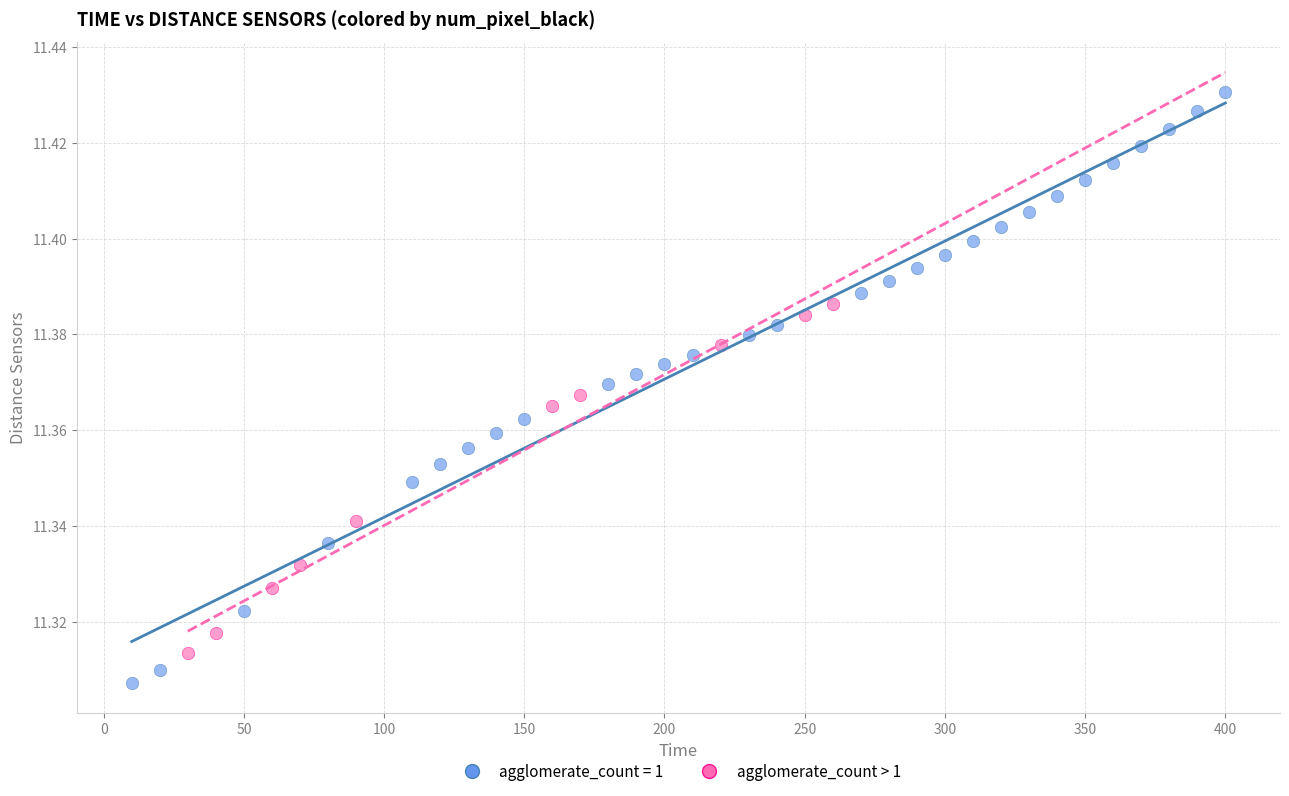

Which series contains the highest Y value?

agglomerate_count = 1